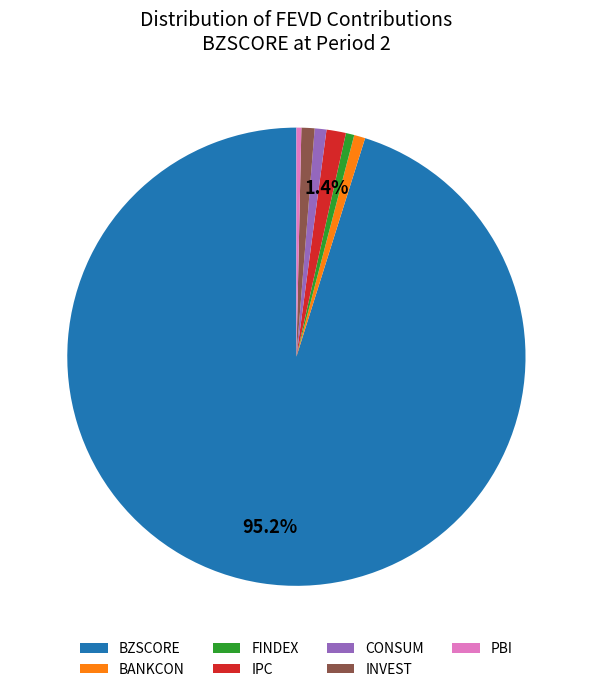

To the nearest percent, what portion does BZSCORE represent?

95%